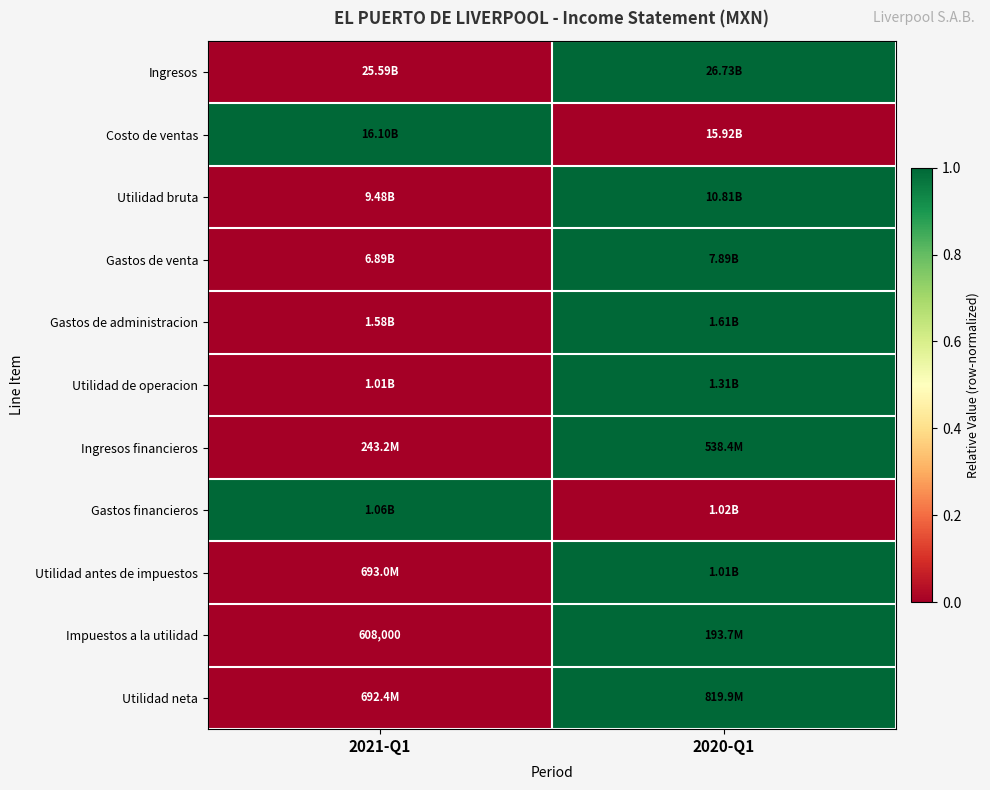

Between 2021-Q1 and 2020-Q1, which is larger?

2020-Q1